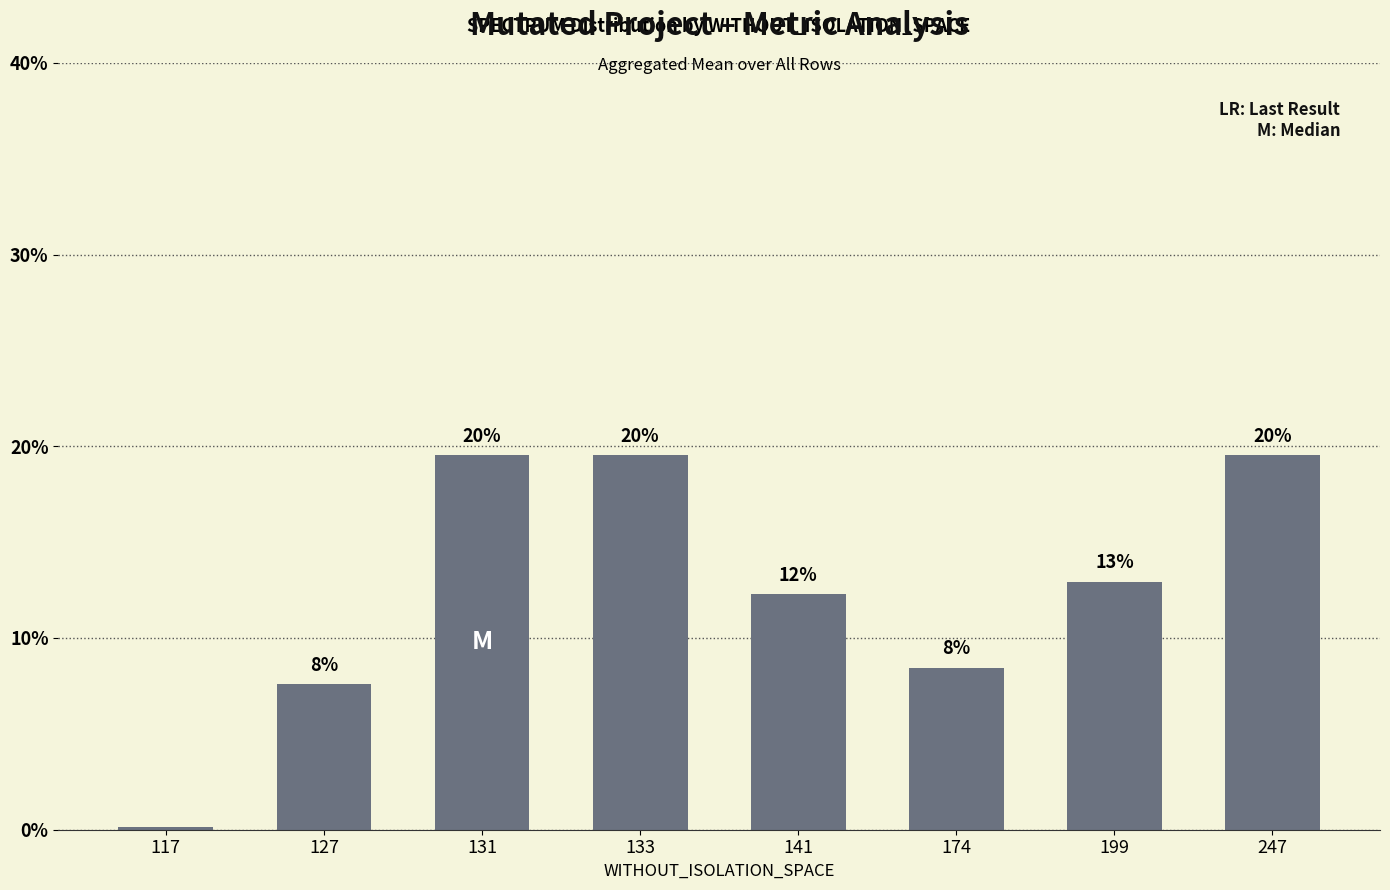

How many bars are there in total?

8